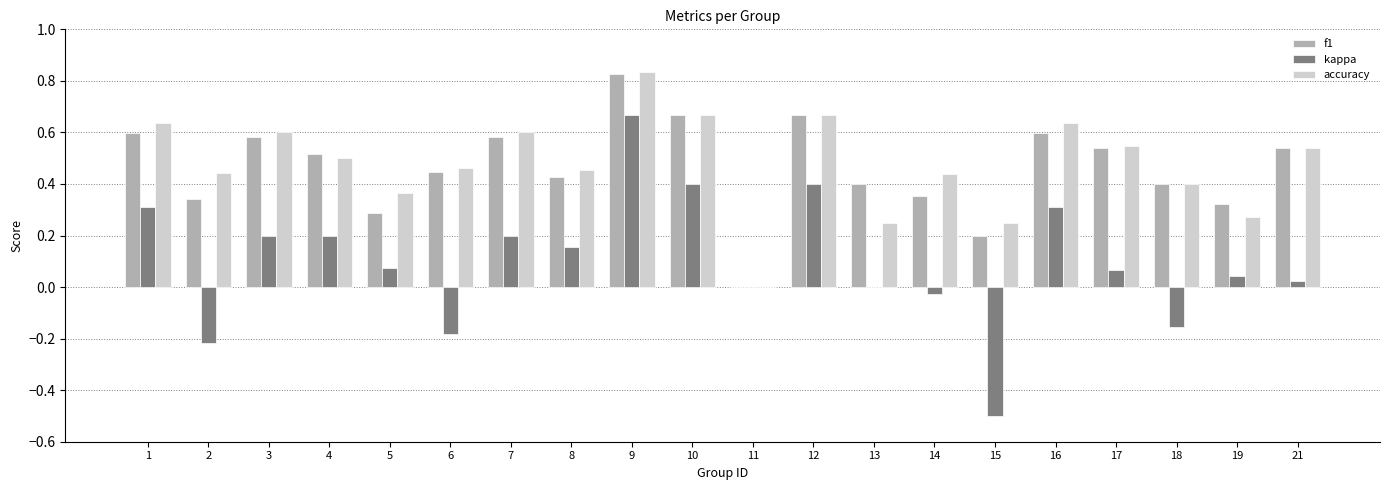

At which category is the sum across all series the highest?

9